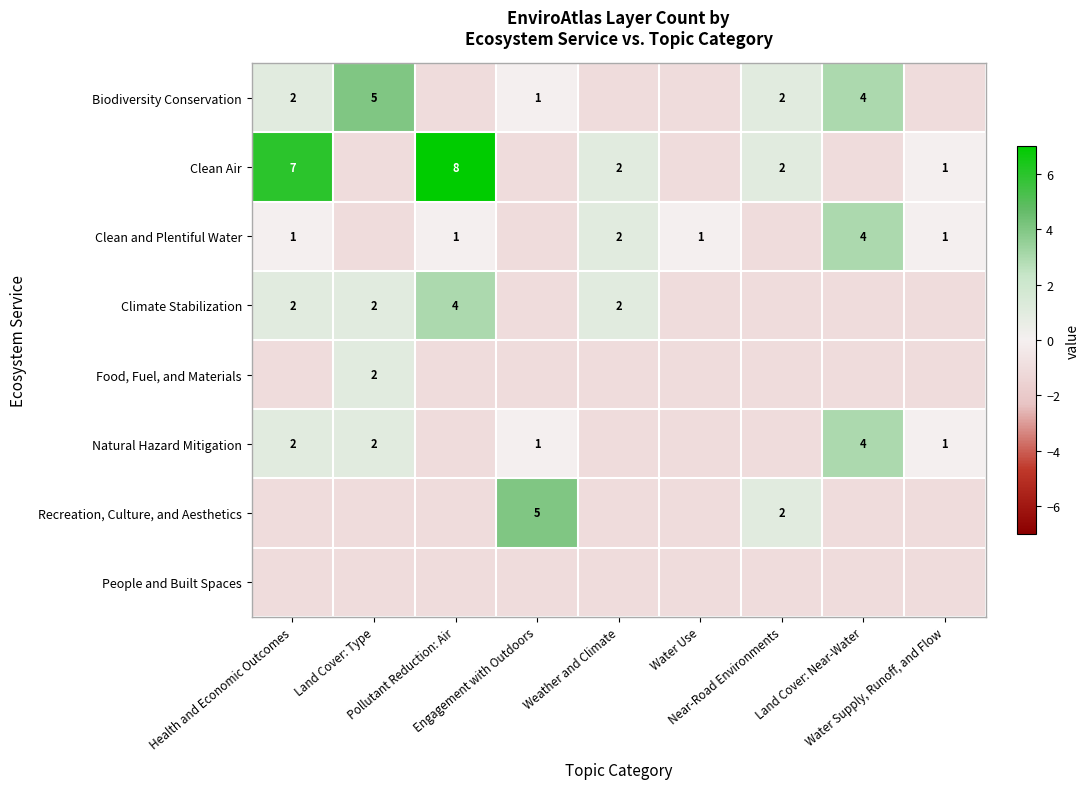

How many values in Food, Fuel, and Materials are below zero?

8